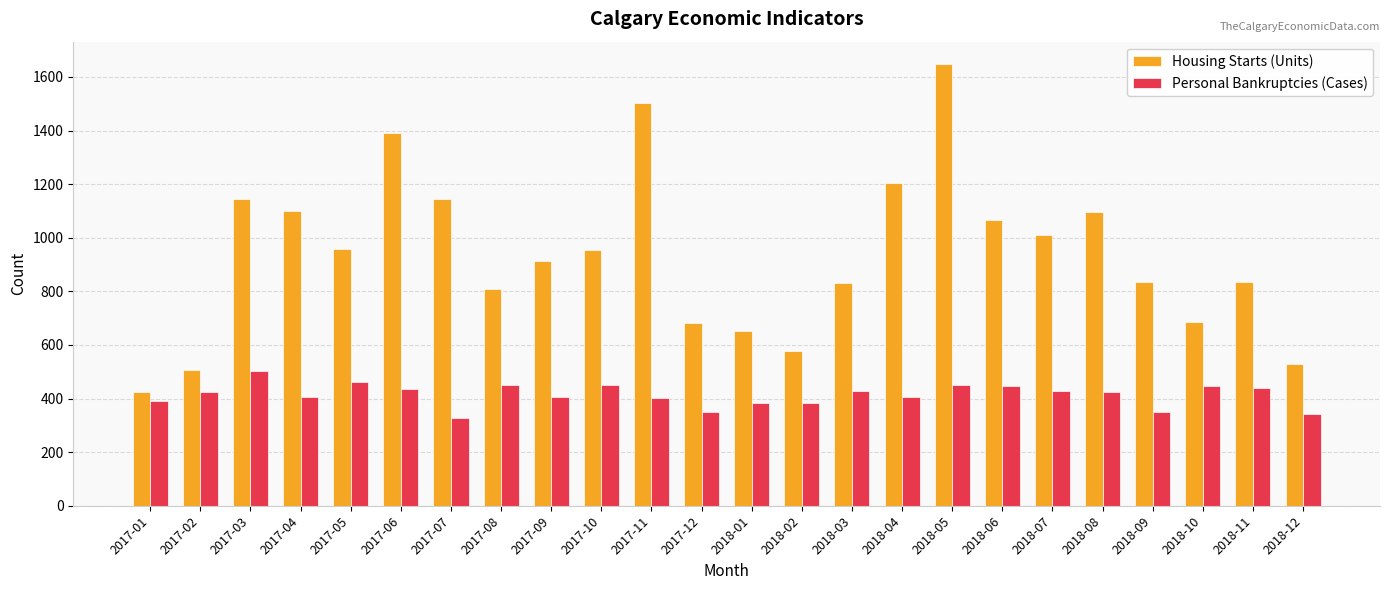

What is the label of the 3rd bar from the left?

2017-03